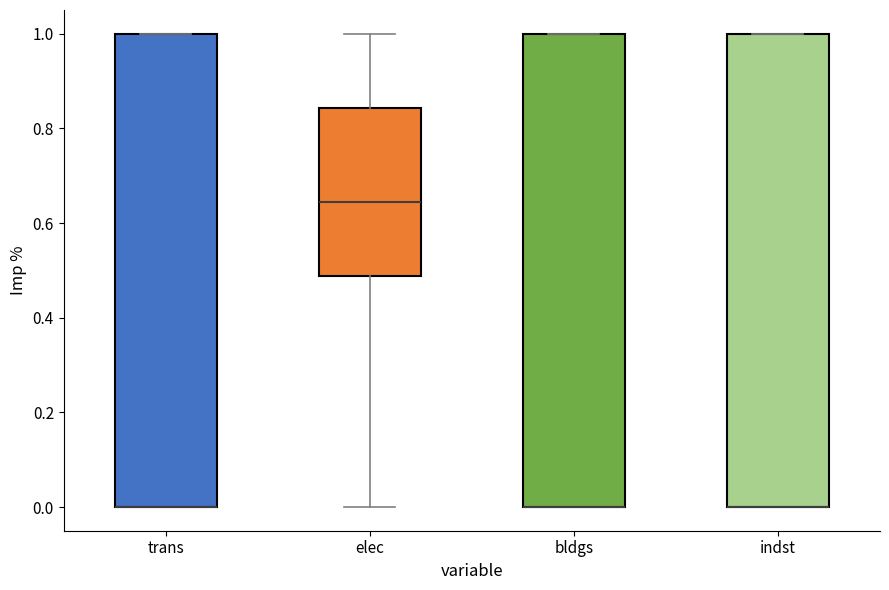

Reading left to right, transcribe this box plot: for each box, give where its median line is, the range the box spans, and where its two whiskers end, as read against the y-axis. The values are not printed on the chart, so give them approximately, as read against the axis.

trans: median 0.00 (drawn on the box's lower edge), box 0.00 to 1.00, whiskers 0.00 to 1.00
elec: median 0.64, box 0.48 to 0.84, whiskers 0.00 to 1.00
bldgs: median 0.00 (drawn on the box's lower edge), box 0.00 to 1.00, whiskers 0.00 to 1.00
indst: median 0.00 (drawn on the box's lower edge), box 0.00 to 1.00, whiskers 0.00 to 1.00